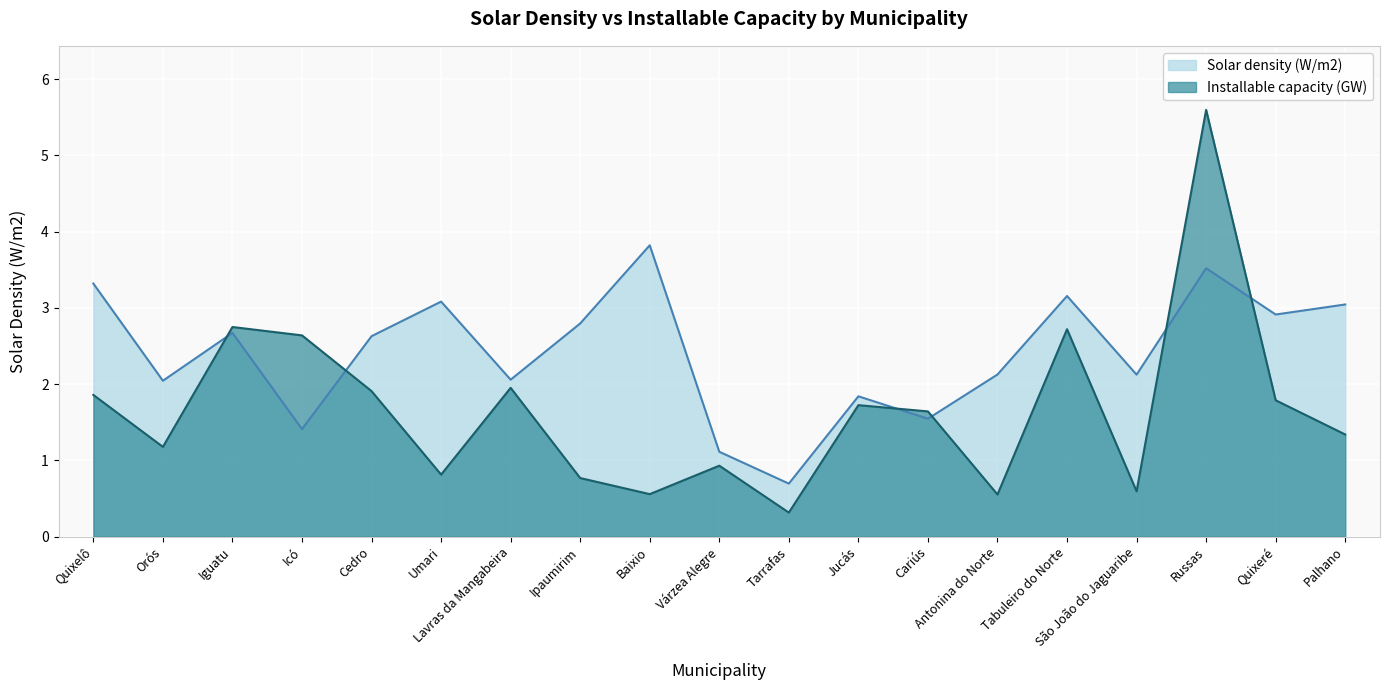

At which label does Solar density (W/m2) reach its minimum?

Tarrafas